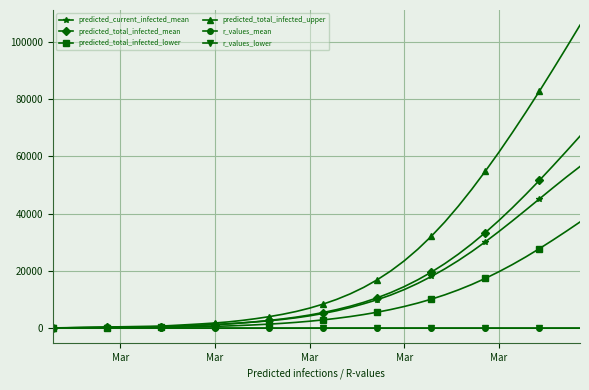

How many lines are shown in the chart?

6